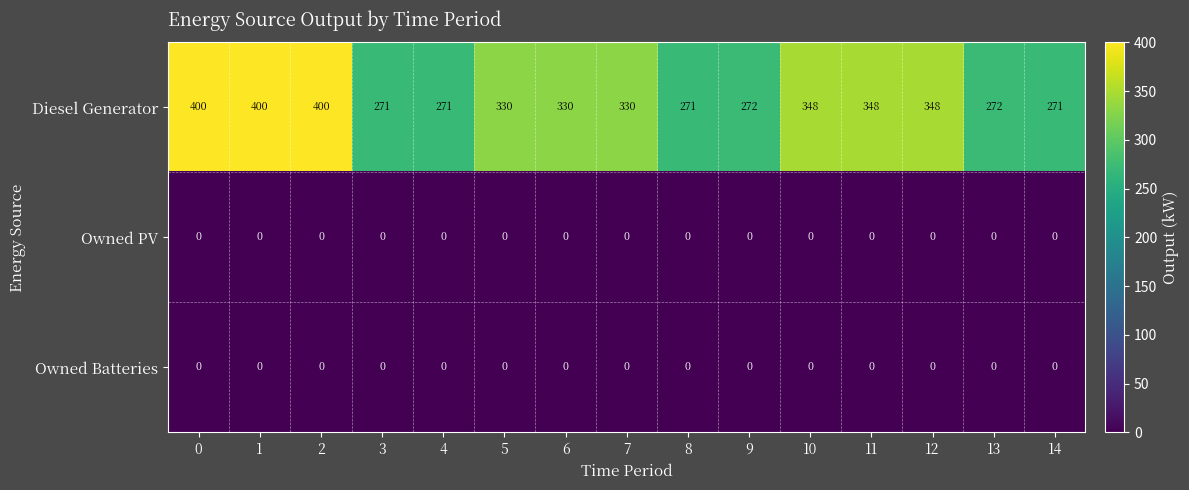

What is the greatest value displayed?

400